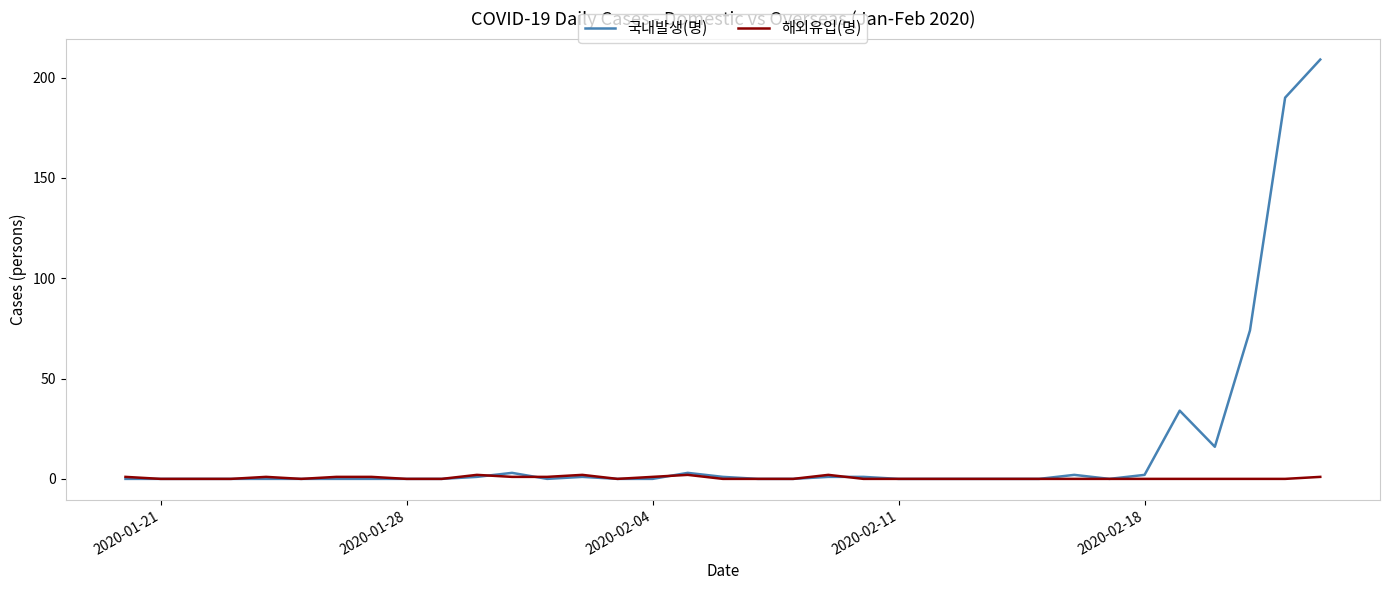

Rank the series by their average value, from highest to lowest.

국내발생(명), 해외유입(명)